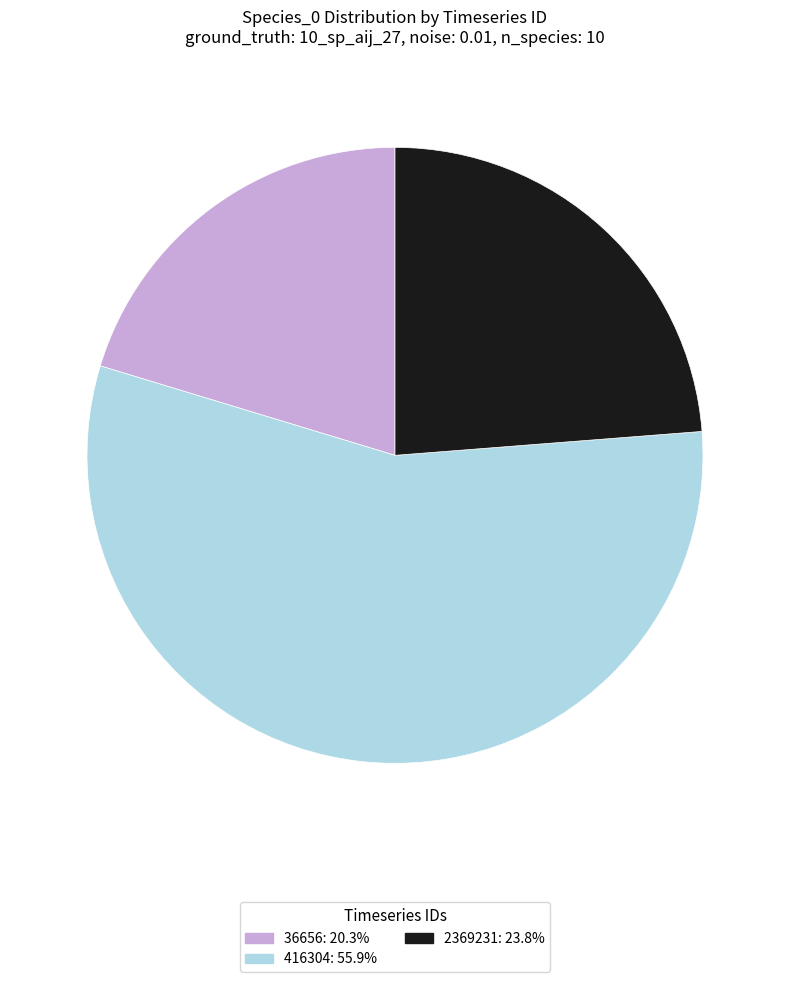

Rank the categories by value from highest to lowest.

416304, 2369231, 36656